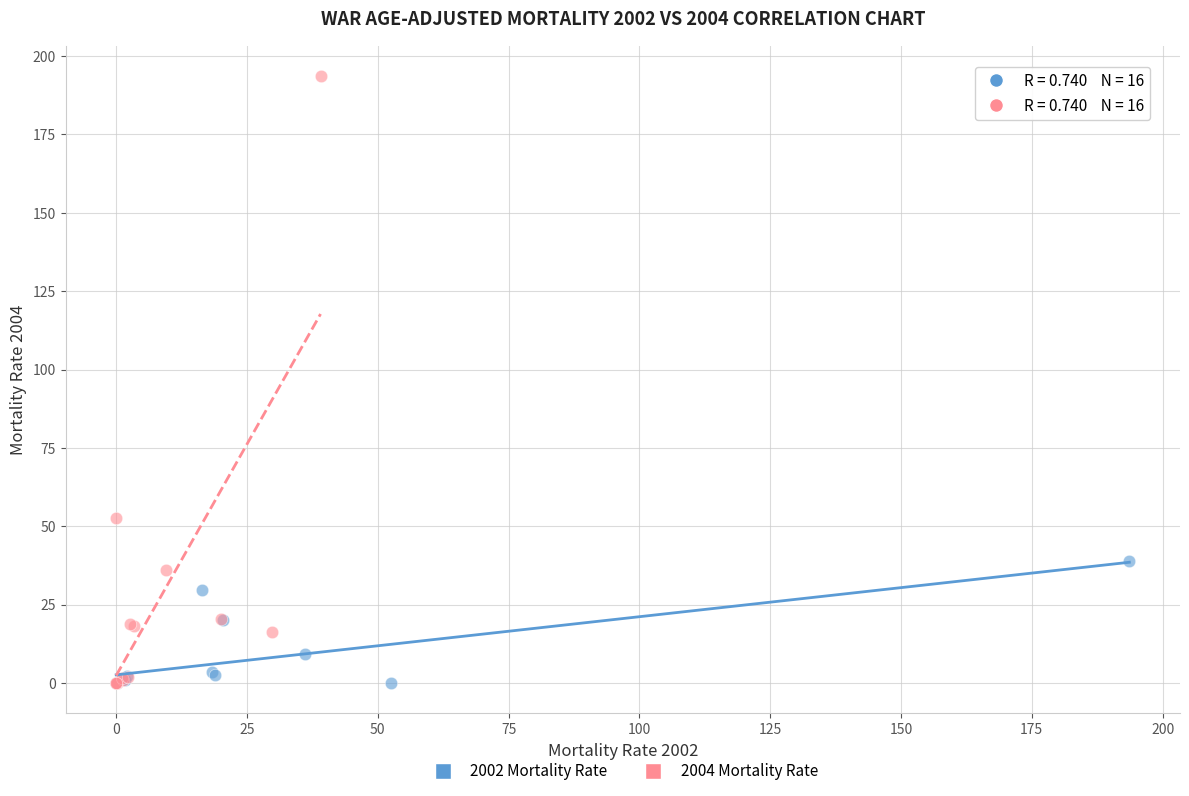

Which series has the largest Y range (max minus min)?

2004 Mortality Rate